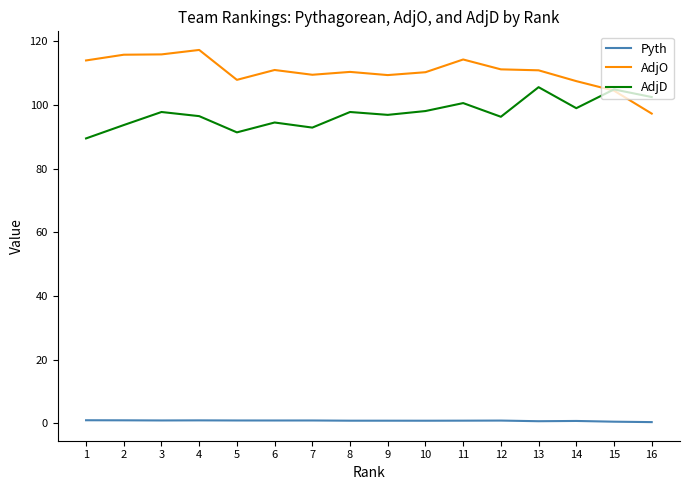

True or false: Pyth and AdjO cross at least once.

False